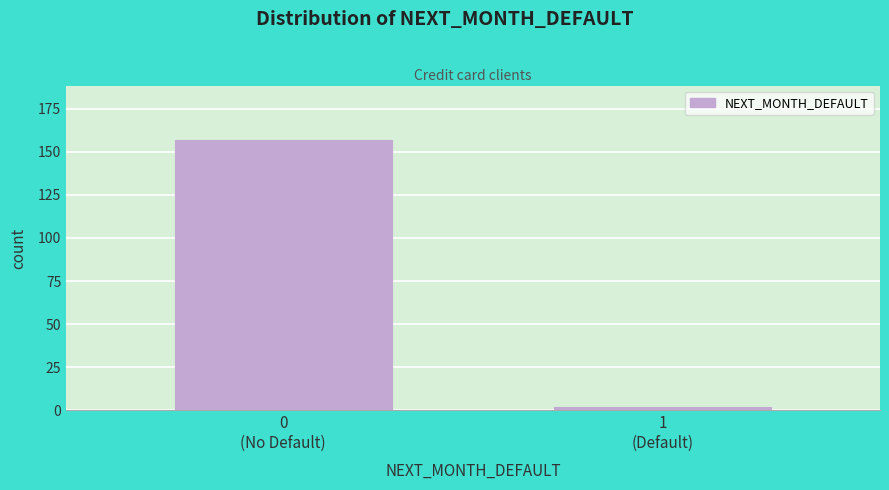

Reading left to right, what are all the values shown in this chart?

157	2